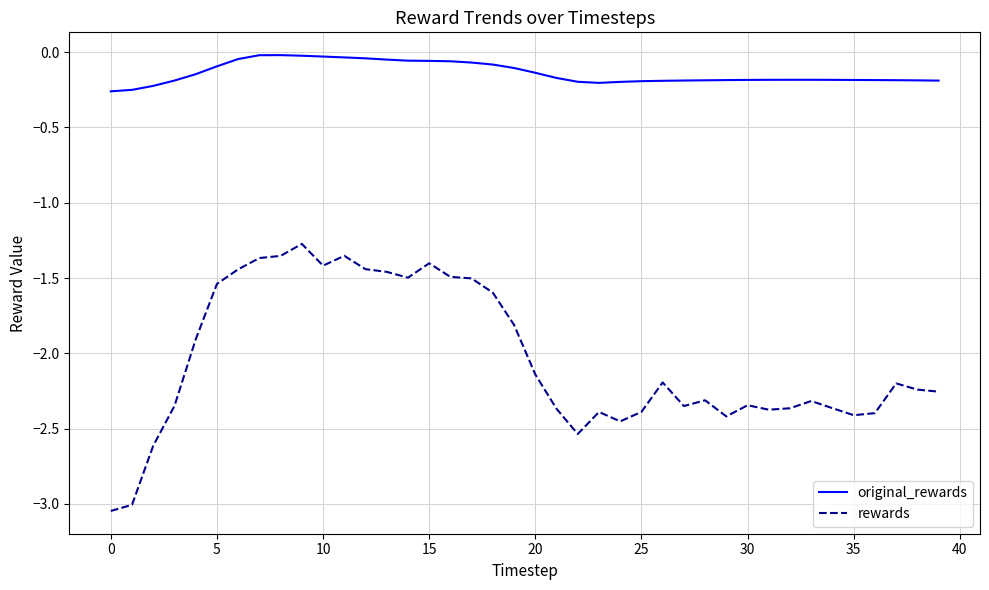

What are all the series names shown in the legend?

original_rewards, rewards